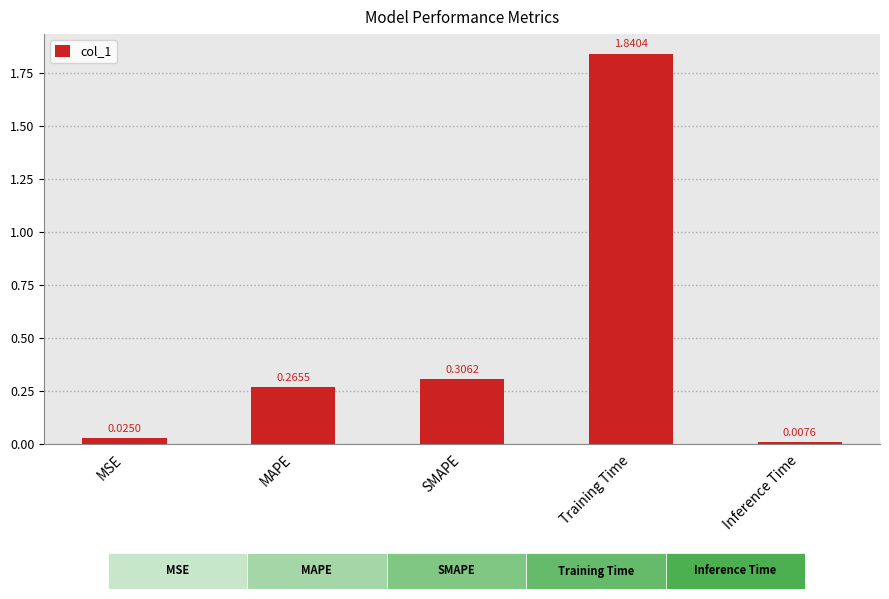

What is the label of the 1st bar from the right?

Inference Time